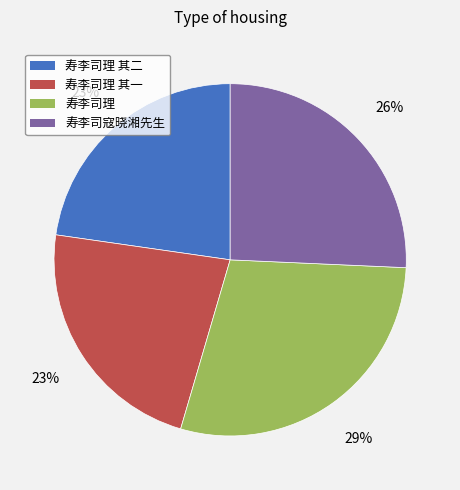

Which slice is the largest?

寿李司理